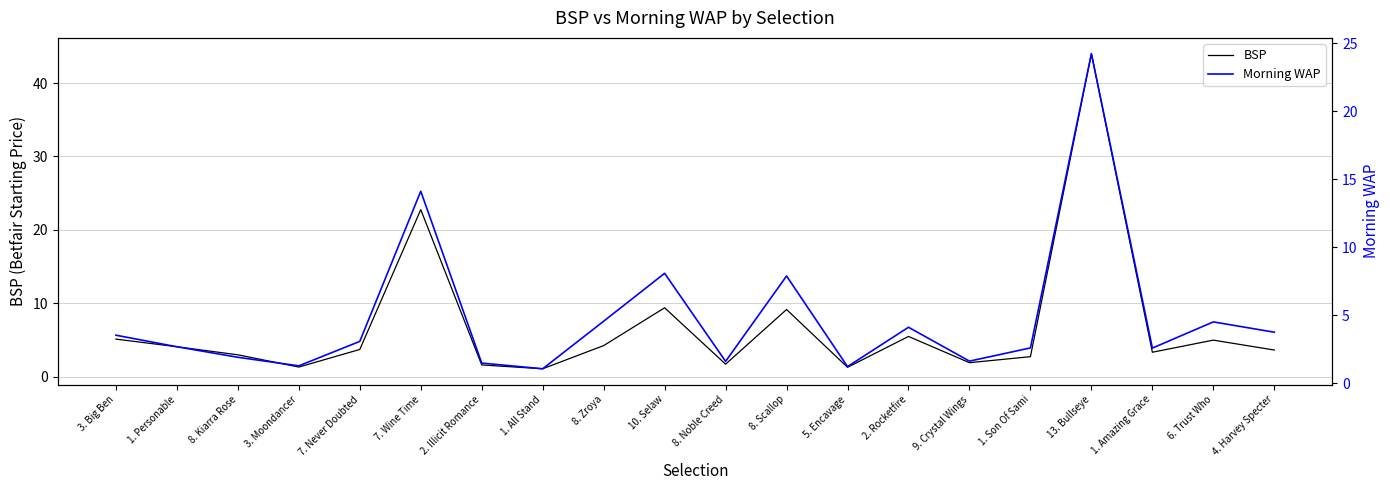

What is the spread (max minus min) of values at 7. Wine Time?

8.7